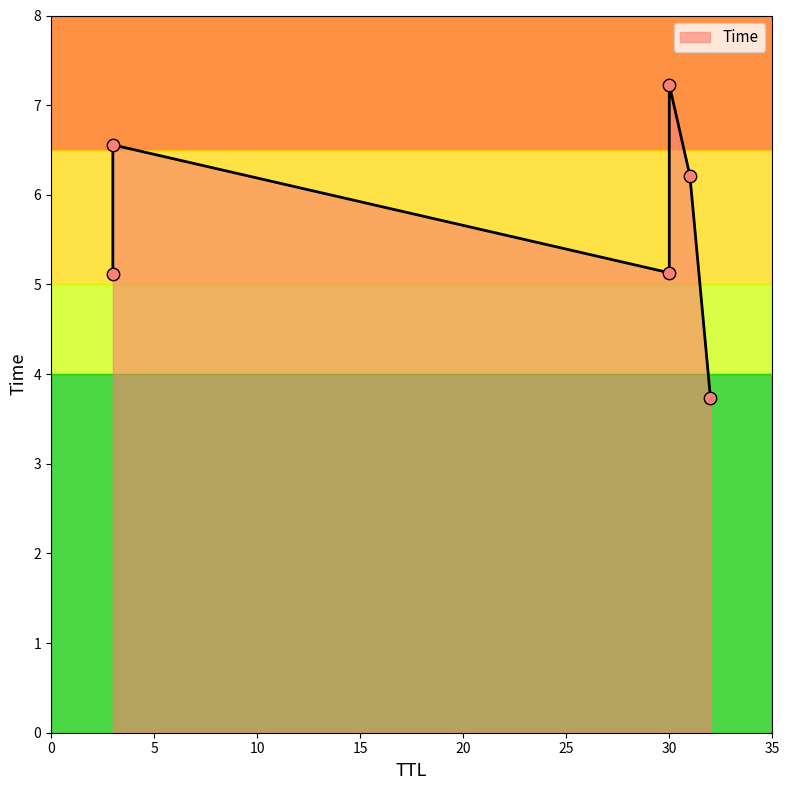

Which has a higher value, 30 or 3?

3